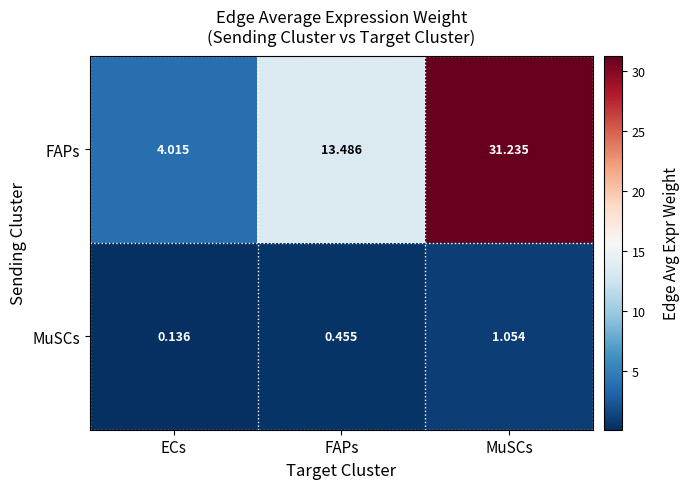

Which series has the widest spread of values?

FAPs